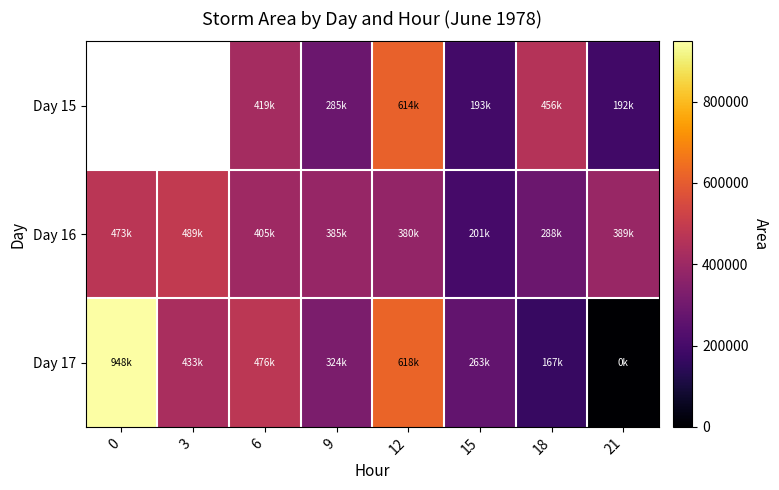

What is the sum of the Day 15 values at 21 and 6?

611875.0